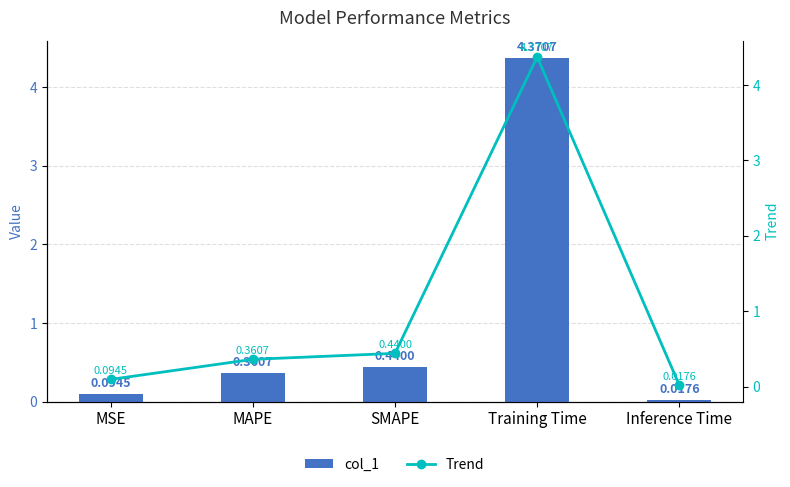

Does the chart contain any negative values?

No